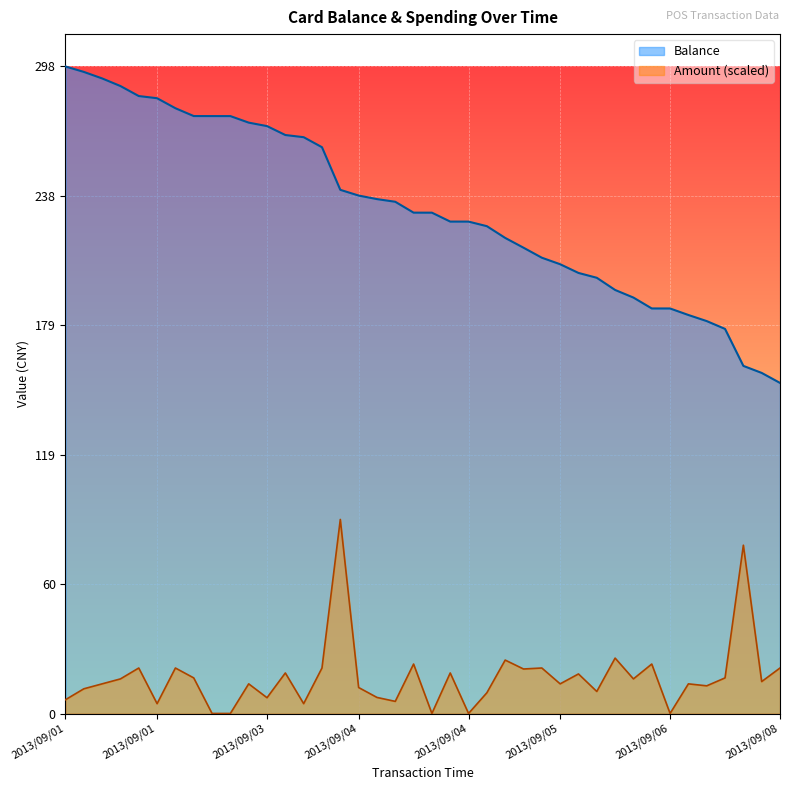

How many lines are shown in the chart?

2